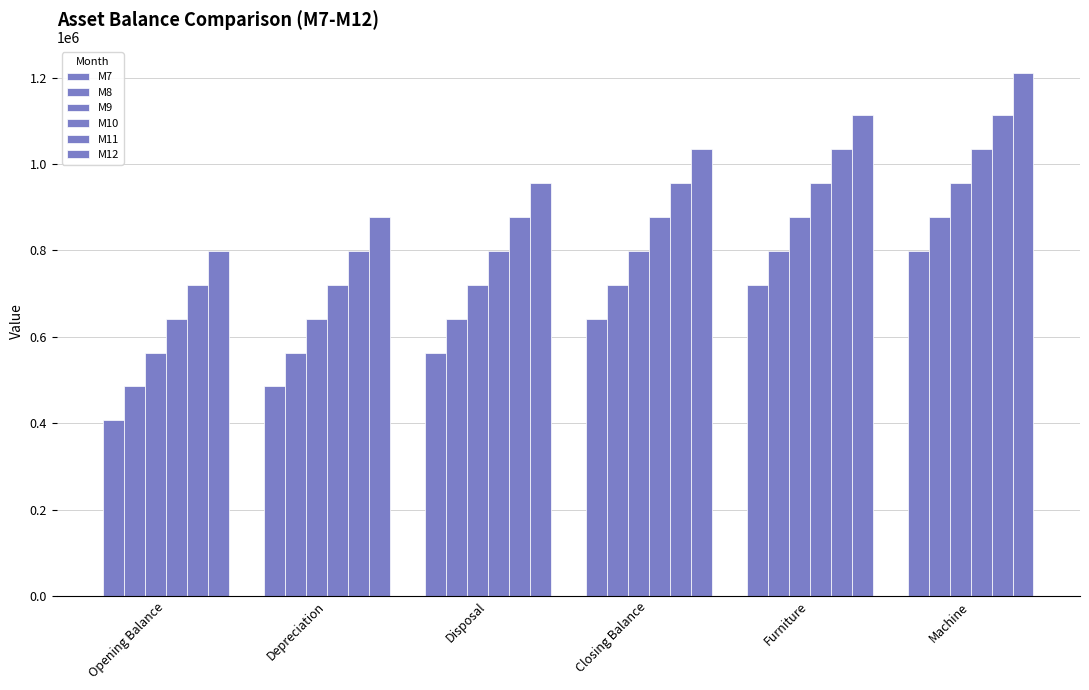

Is the value of M12 at Furniture greater than the value of M9 at Machine?

Yes